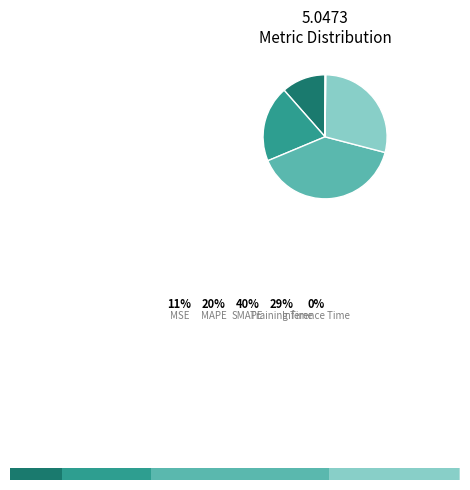

To the nearest percent, what percentage of the pie is Training Time?

29%